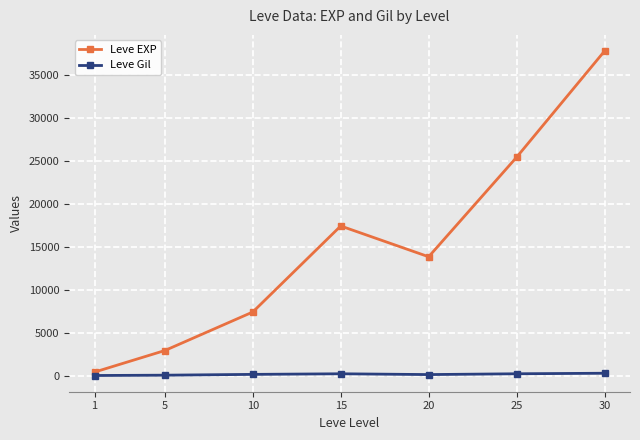

Rank the series by their average value, from highest to lowest.

Leve EXP, Leve Gil